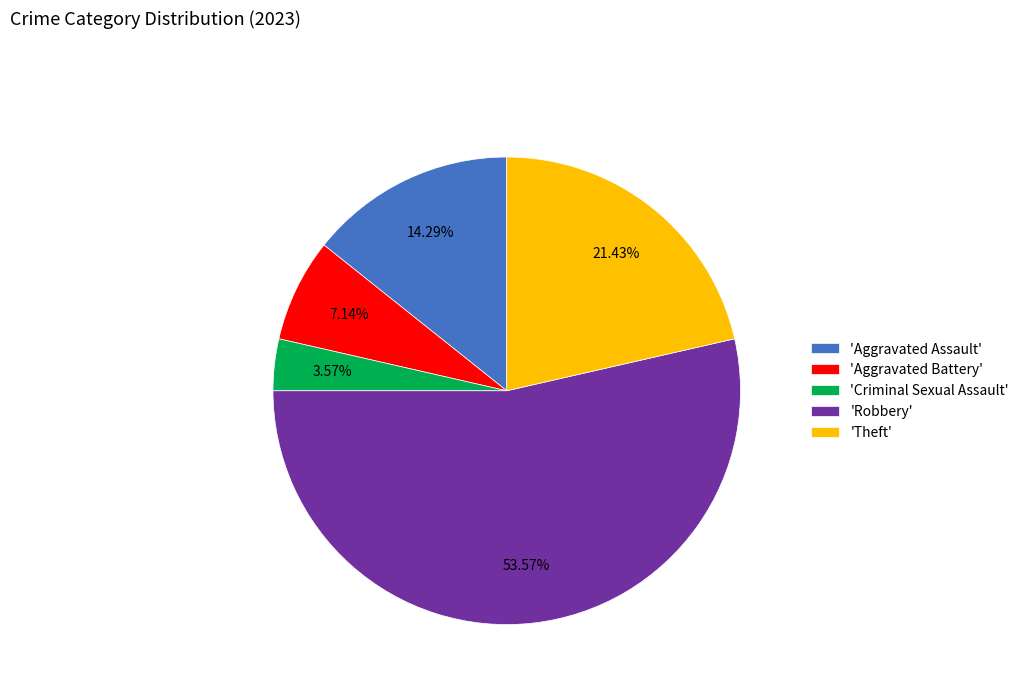

How many segments does this pie chart have?

5